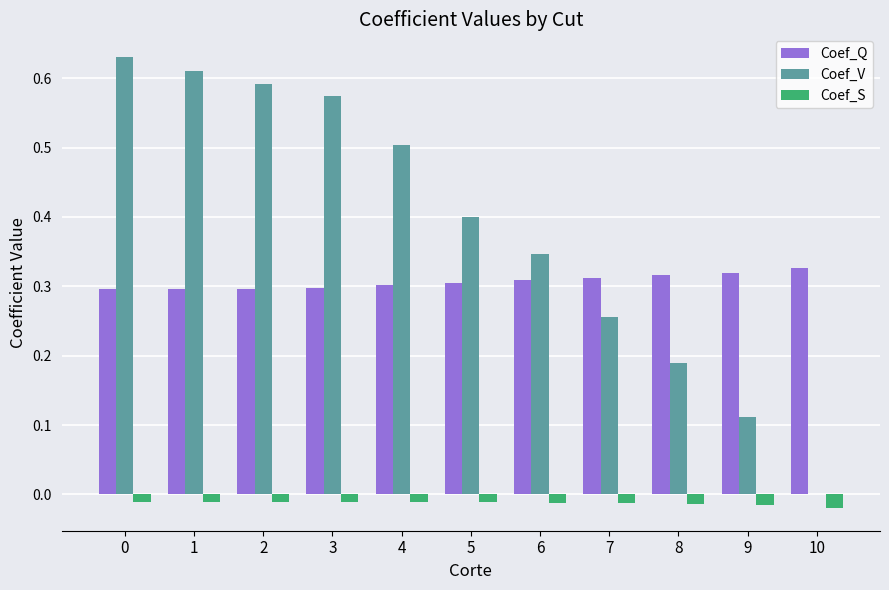

The Coef_S series shows -0.0 at 9. True or false?

True